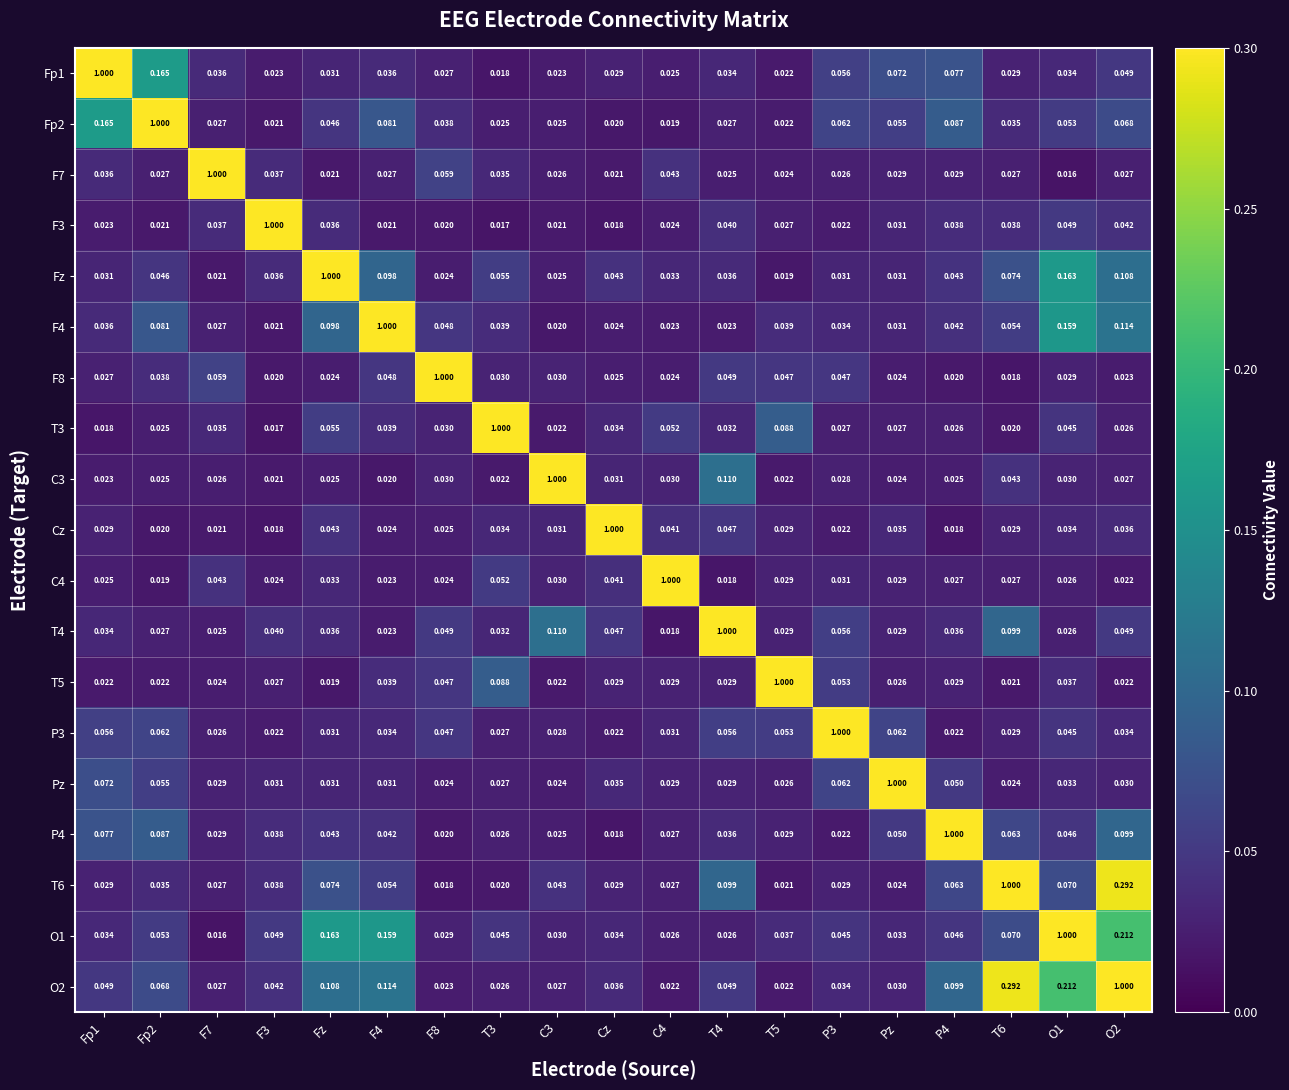

Is the value of P3 at F7 greater than the value of T6 at T6?

No